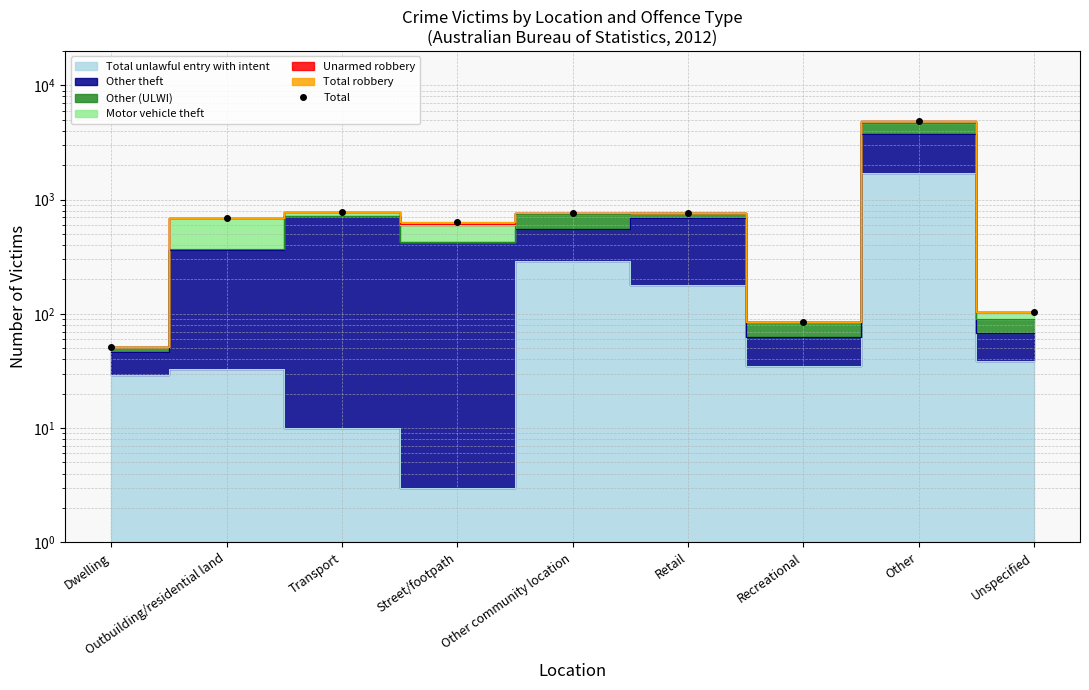

How many lines are shown in the chart?

1